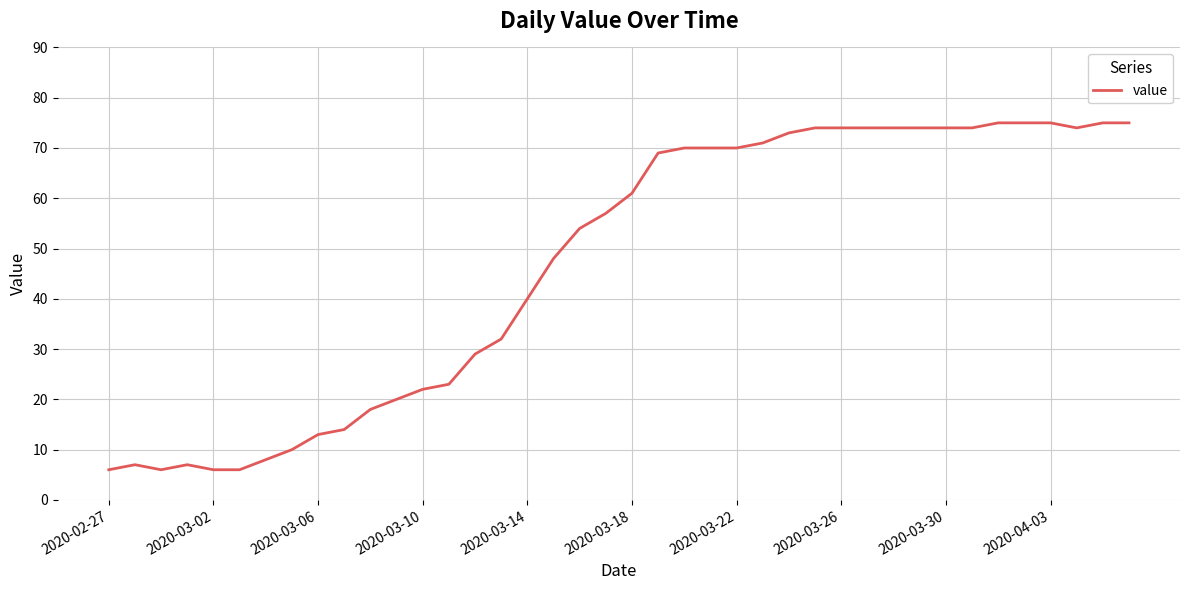

What is the greatest value displayed?

75